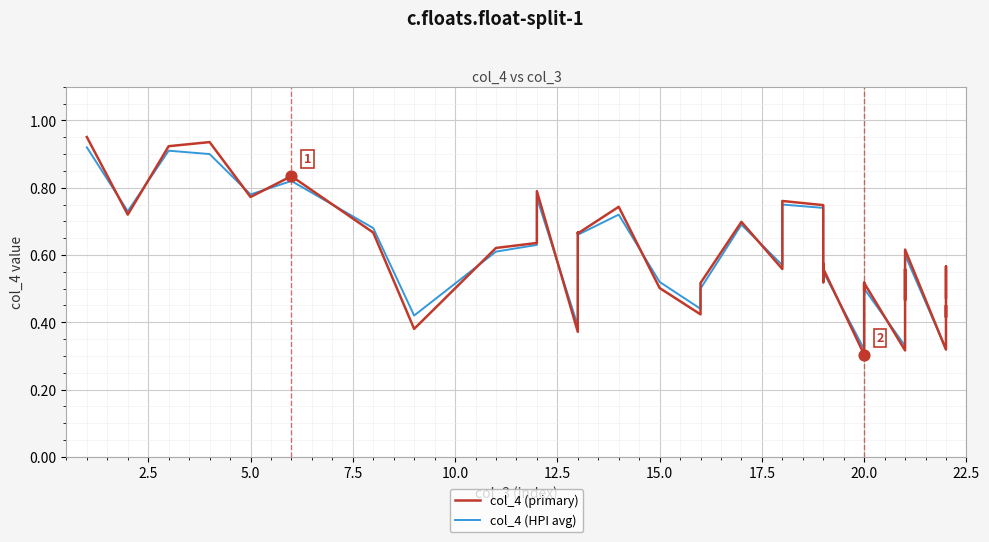

Which series contains the lowest Y value?

col_4 (primary)